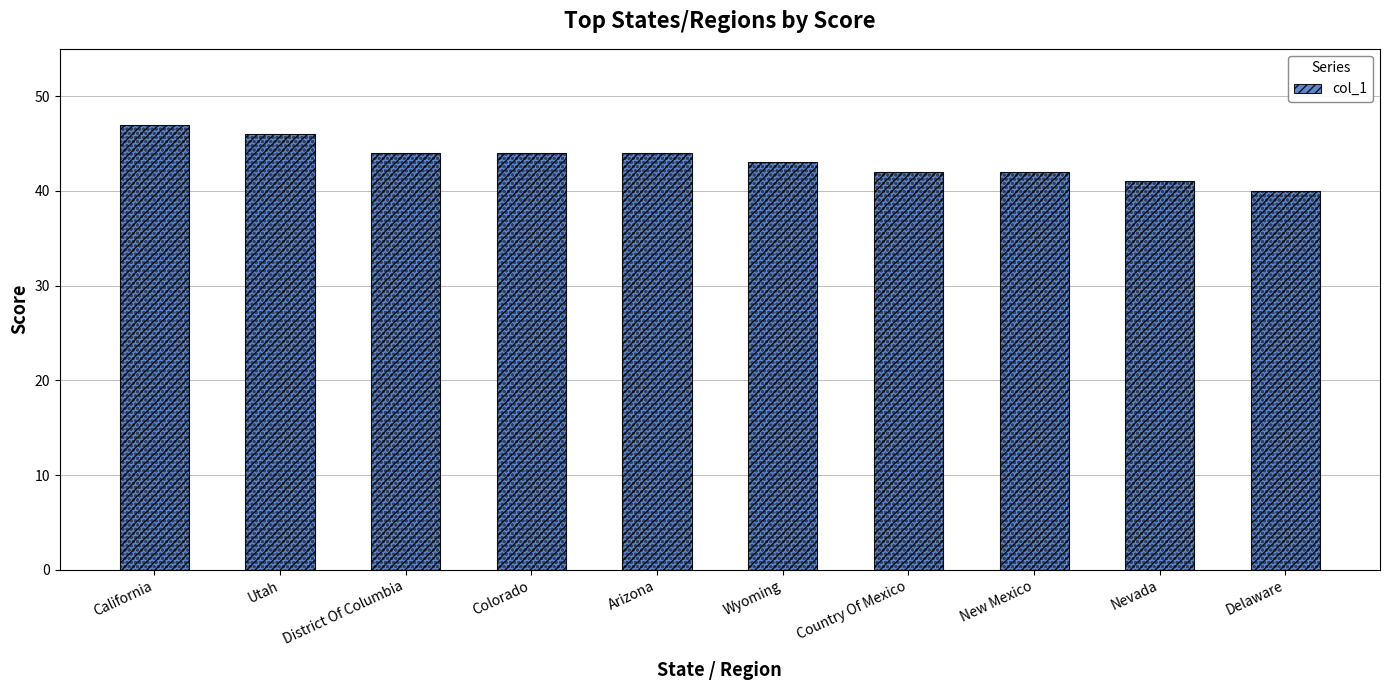

Is it true that the value at Country Of Mexico is 42?

True